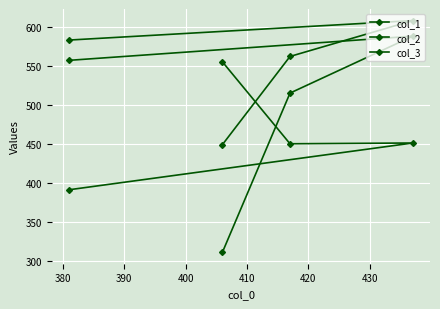

What is the maximum value for col_1?

588